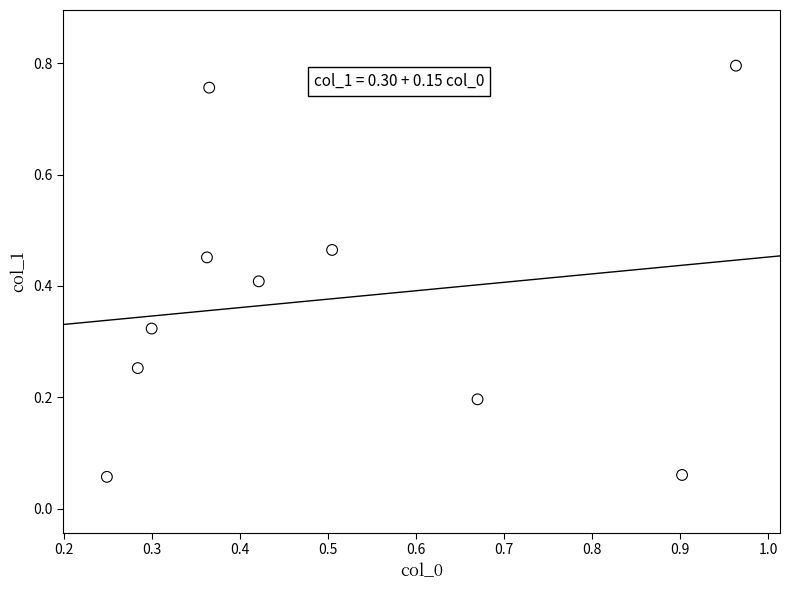

What is the range of Y values (max minus min)?

0.7